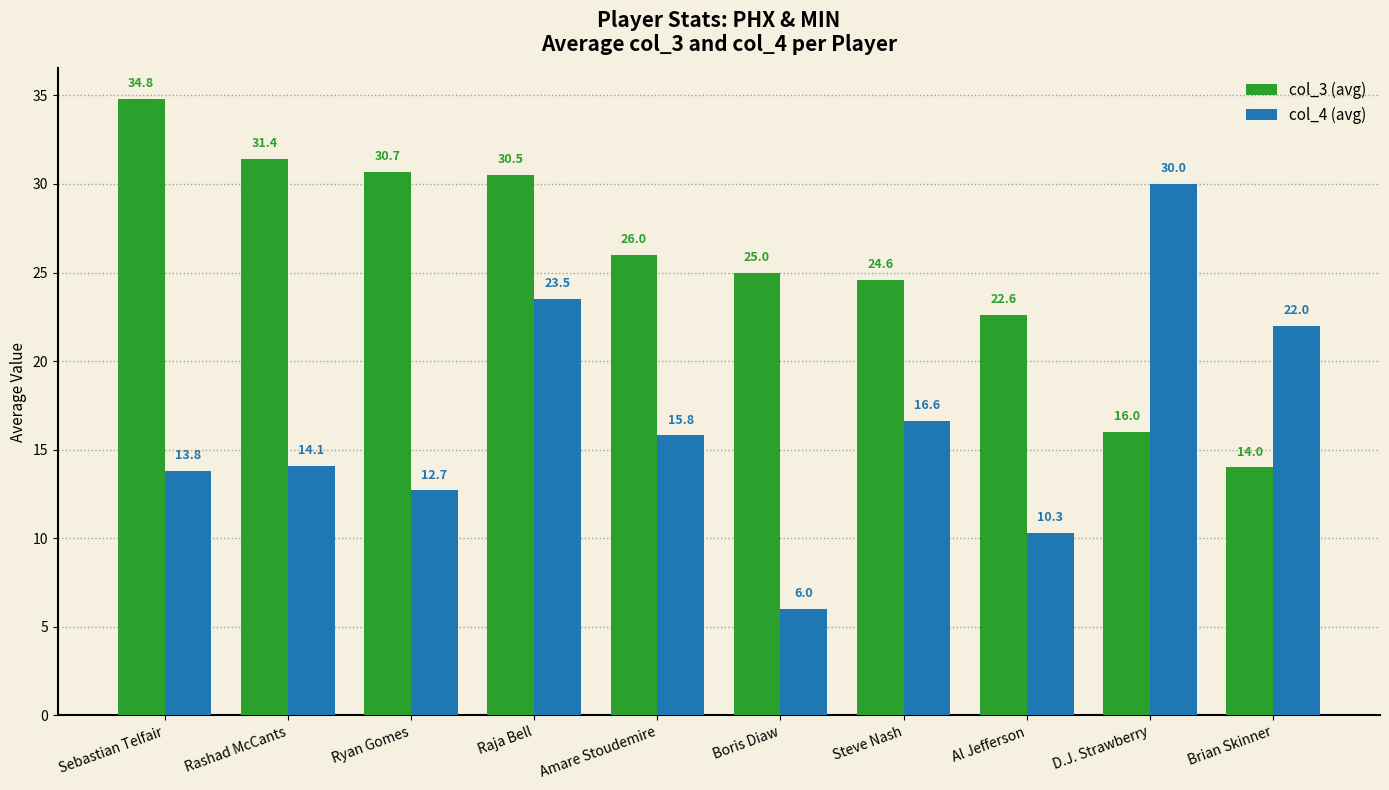

Which series has the largest range (max minus min)?

col_4 (avg)